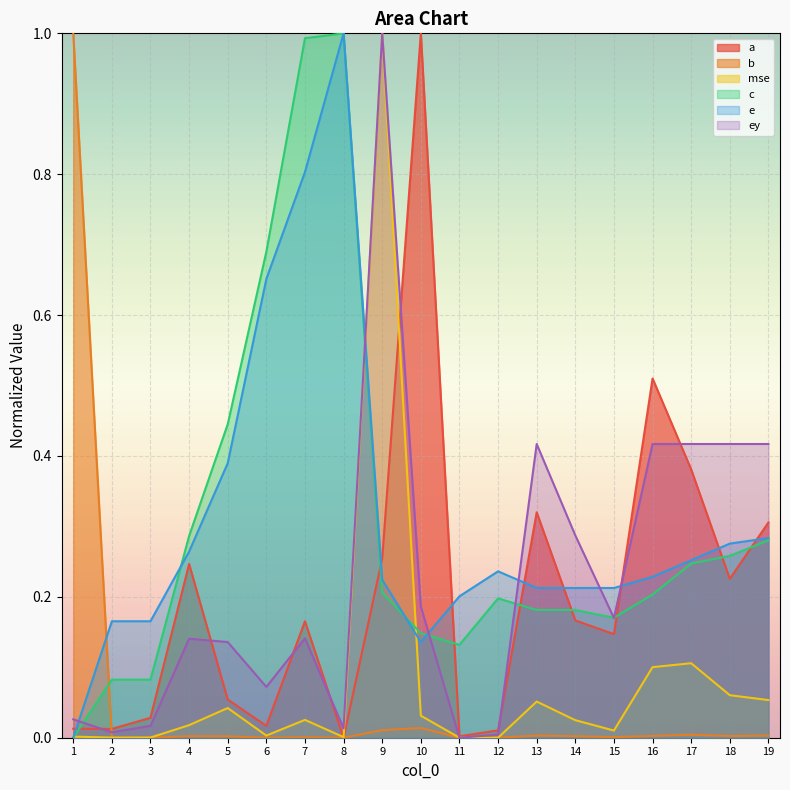

What is the difference between the maximum and minimum values in the e series?

1.0